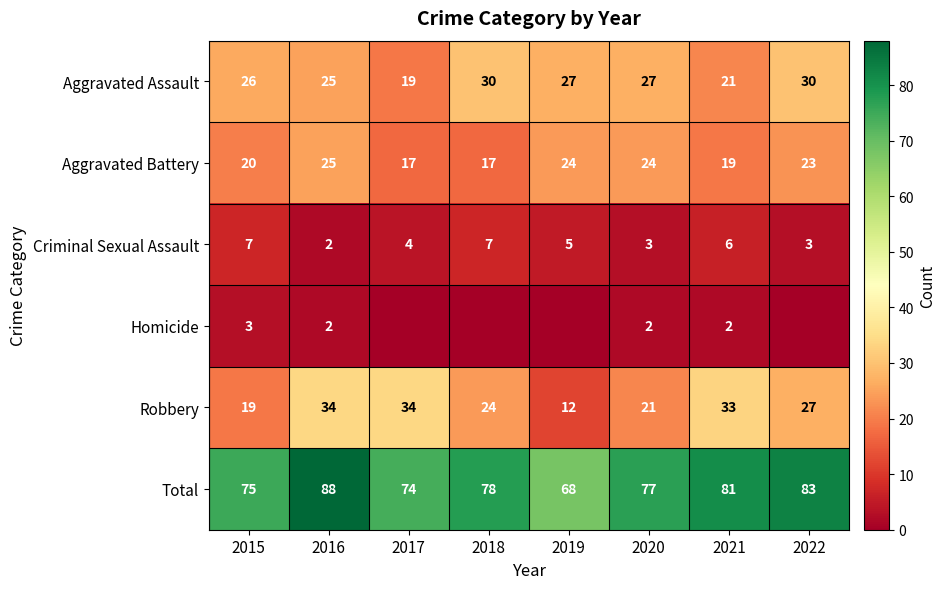

The value of Total at 2021 is 109. True or false?

False